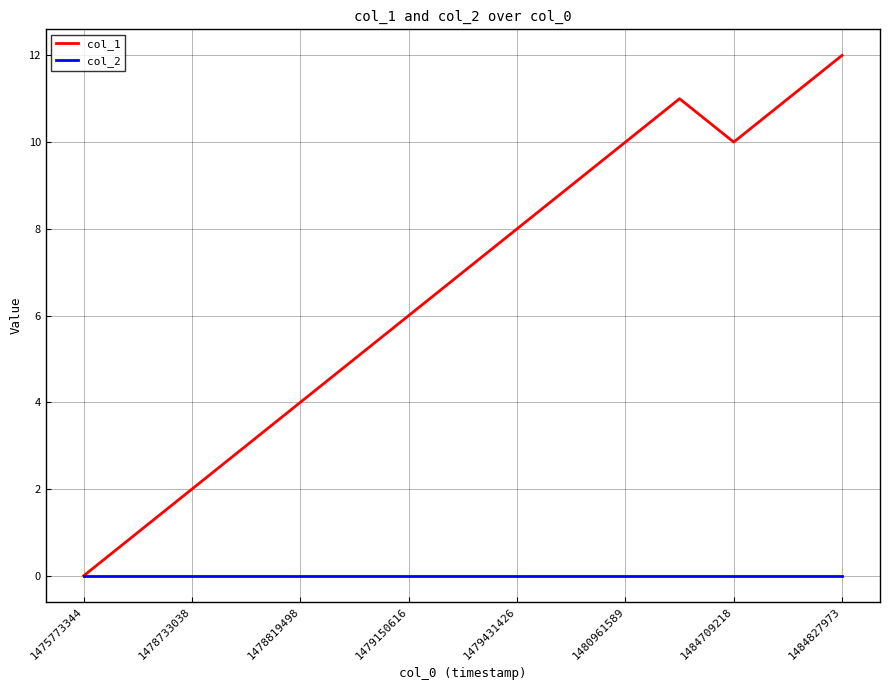

Which series has the largest range (max minus min)?

col_1